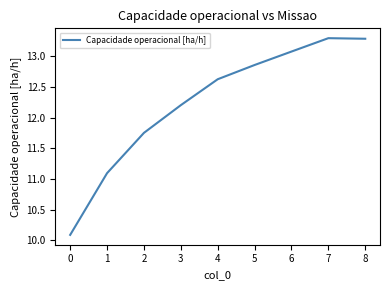

At which label does the data first exceed 12?

3